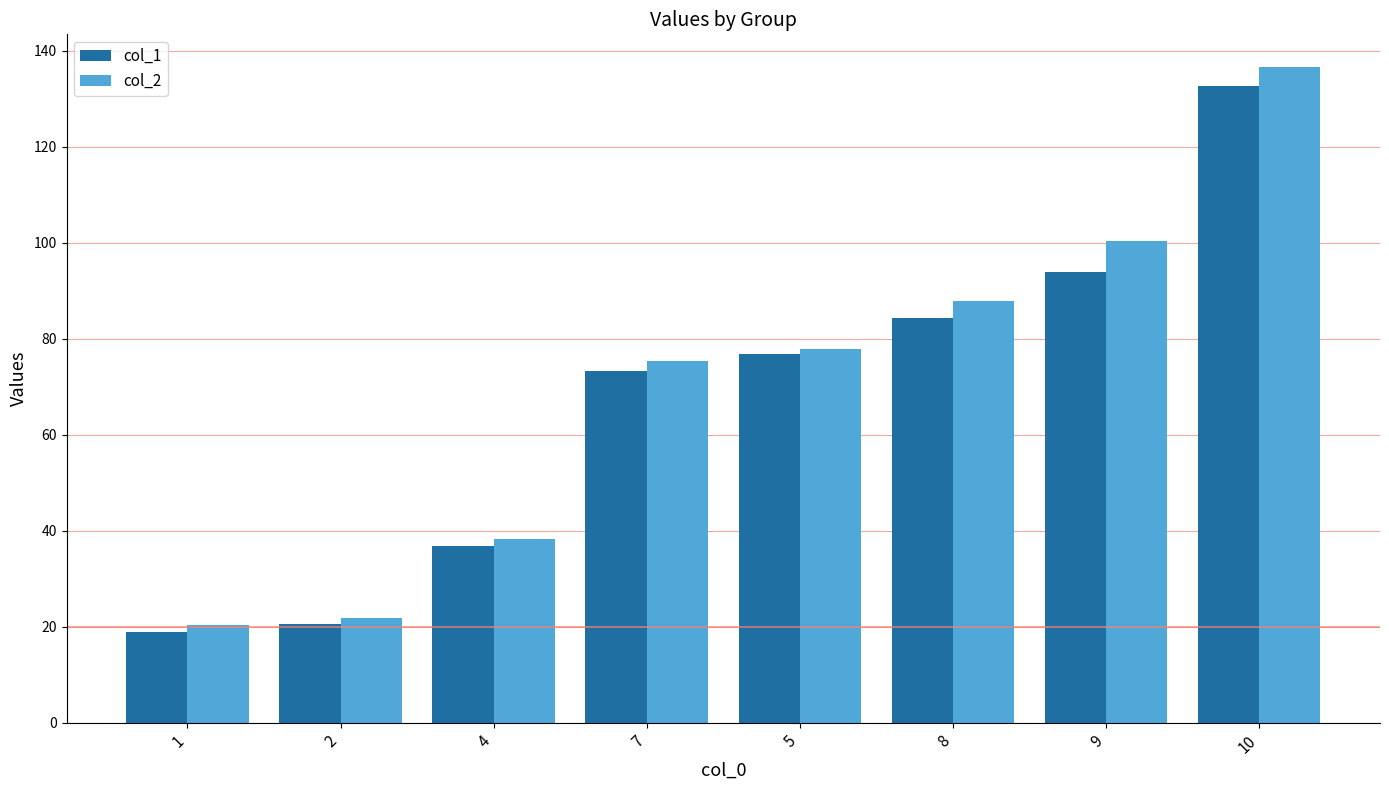

Reading left to right, extract all data points from this chart.

col_1: 18.9	20.6	36.9	73.3	76.7	84.3	93.9	132.7
col_2: 20.3	21.7	38.2	75.5	77.8	87.9	100.5	136.6